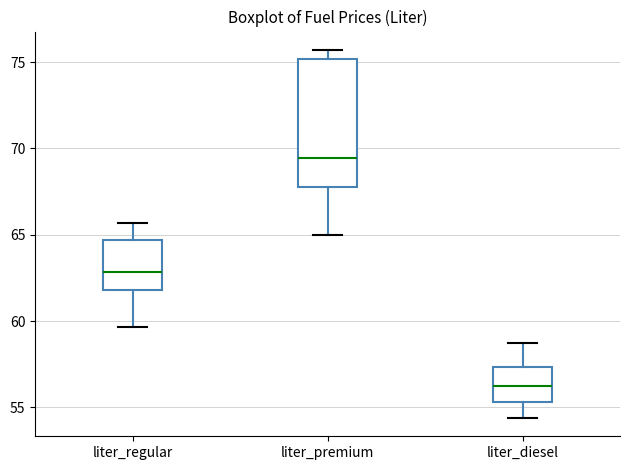

Reading left to right, read every box against the y-axis: the position of its median line, the range the box covers, and the ends of its whiskers. The values are not printed on the chart, so give them approximately, as read against the axis.

liter_regular: median 63.0, box 62.0 to 64.5, whiskers 59.5 to 65.5
liter_premium: median 69.5, box 67.5 to 75.0, whiskers 65.0 to 75.5
liter_diesel: median 56.0, box 55.5 to 57.5, whiskers 54.5 to 58.5